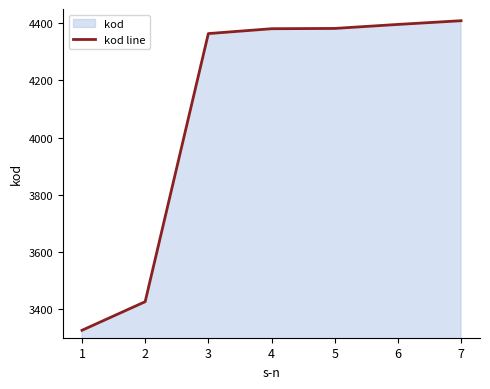

Between 6 and 5, which is larger?

6